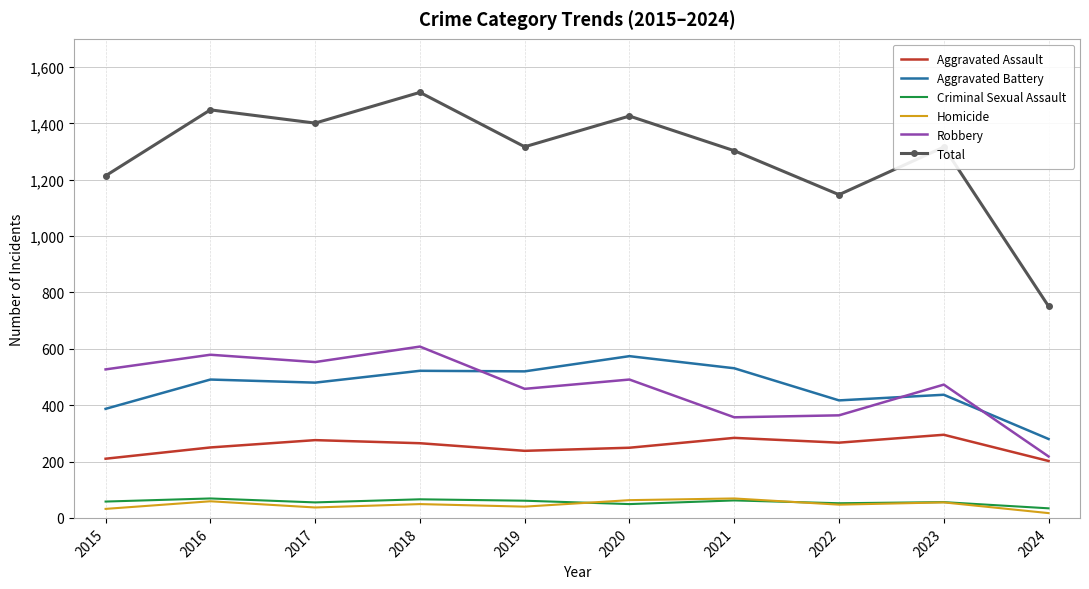

Which category has the highest value across all series?

2018